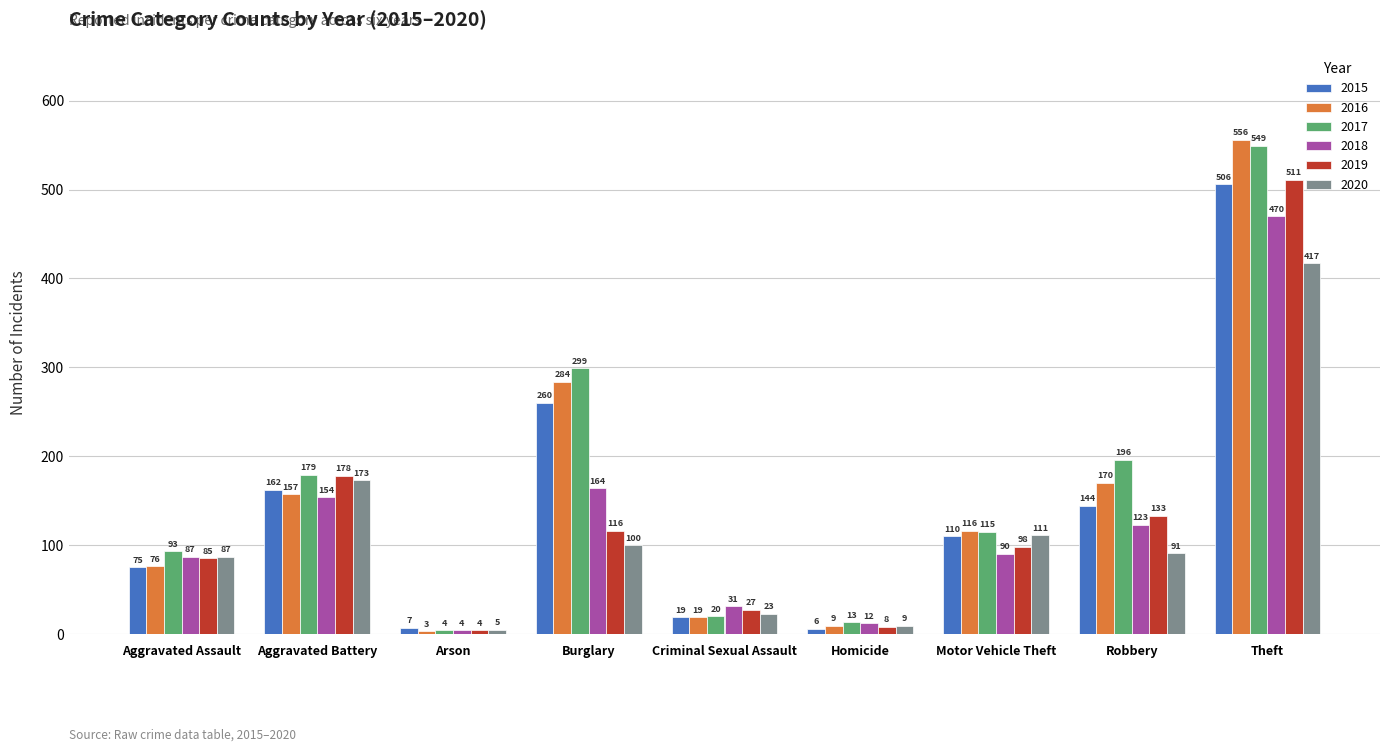

Rank the series at Robbery from highest to lowest value.

2017, 2016, 2015, 2019, 2018, 2020